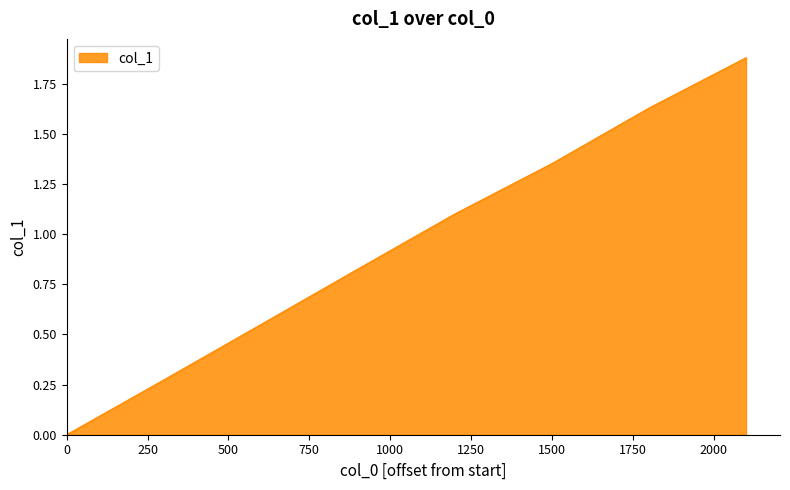

What is the sum of all values?

7.6